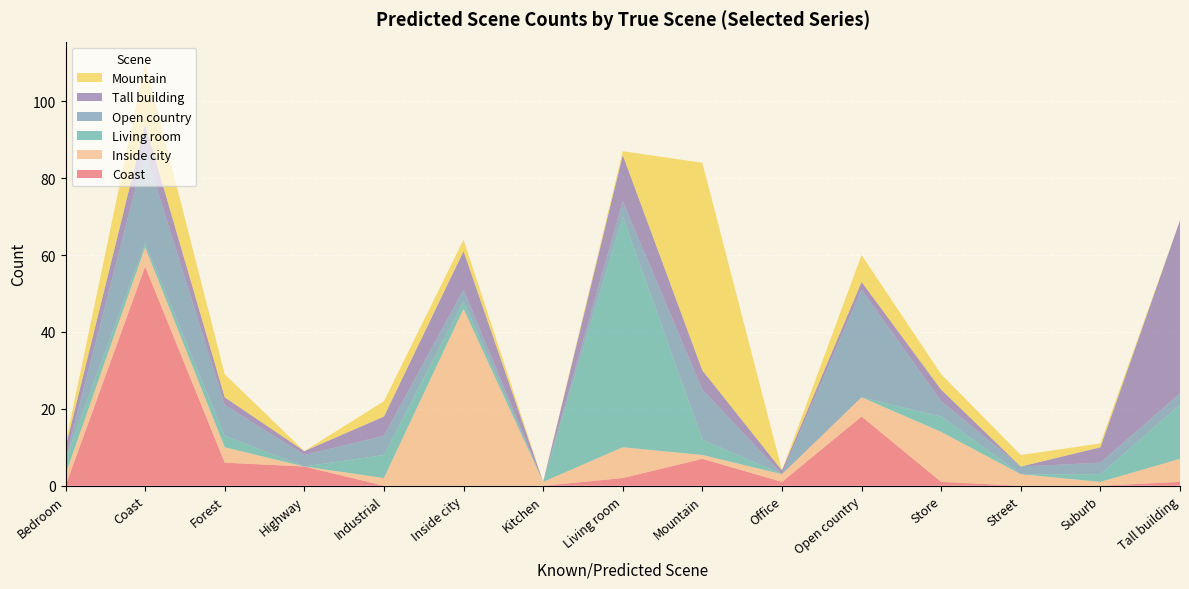

Reading right to left, extract all data points from this chart.

Coast: 1	0	0	1	18	1	7	2	0	0	0	5	6	57	0
Inside city: 6	1	3	13	5	2	1	8	1	46	2	0	4	5	3
Living room: 14	2	0	4	0	0	4	60	0	2	6	0	3	1	4
Open country: 3	3	2	4	28	0	13	4	0	3	5	3	8	24	0
Tall building: 45	4	0	3	2	1	5	12	0	10	5	1	2	7	3
Mountain: 0	1	3	4	7	0	54	1	0	3	4	0	6	16	1